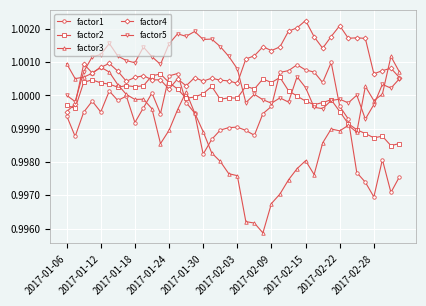

After their last crossing, which series has the higher values: factor1 or factor2?

factor2